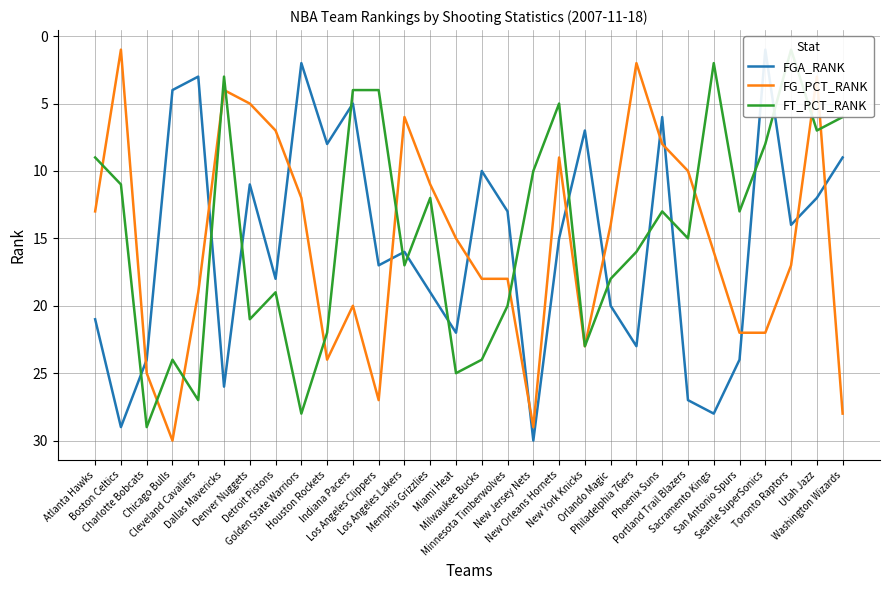

Reading left to right, transcribe all the data shown in this chart.

FGA_RANK: Atlanta Hawks=21	Boston Celtics=29	Charlotte Bobcats=24	Chicago Bulls=4	Cleveland Cavaliers=3	Dallas Mavericks=26	Denver Nuggets=11	Detroit Pistons=18	Golden State Warriors=2	Houston Rockets=8	Indiana Pacers=5	Los Angeles Clippers=17	Los Angeles Lakers=16	Memphis Grizzlies=19	Miami Heat=22	Milwaukee Bucks=10	Minnesota Timberwolves=13	New Jersey Nets=30	New Orleans Hornets=15	New York Knicks=7	Orlando Magic=20	Philadelphia 76ers=23	Phoenix Suns=6	Portland Trail Blazers=27	Sacramento Kings=28	San Antonio Spurs=24	Seattle SuperSonics=1	Toronto Raptors=14	Utah Jazz=12	Washington Wizards=9
FG_PCT_RANK: Atlanta Hawks=13	Boston Celtics=1	Charlotte Bobcats=25	Chicago Bulls=30	Cleveland Cavaliers=19	Dallas Mavericks=4	Denver Nuggets=5	Detroit Pistons=7	Golden State Warriors=12	Houston Rockets=24	Indiana Pacers=20	Los Angeles Clippers=27	Los Angeles Lakers=6	Memphis Grizzlies=11	Miami Heat=15	Milwaukee Bucks=18	Minnesota Timberwolves=18	New Jersey Nets=29	New Orleans Hornets=9	New York Knicks=23	Orlando Magic=14	Philadelphia 76ers=2	Phoenix Suns=8	Portland Trail Blazers=10	Sacramento Kings=16	San Antonio Spurs=22	Seattle SuperSonics=22	Toronto Raptors=17	Utah Jazz=3	Washington Wizards=28
FT_PCT_RANK: Atlanta Hawks=9	Boston Celtics=11	Charlotte Bobcats=29	Chicago Bulls=24	Cleveland Cavaliers=27	Dallas Mavericks=3	Denver Nuggets=21	Detroit Pistons=19	Golden State Warriors=28	Houston Rockets=22	Indiana Pacers=4	Los Angeles Clippers=4	Los Angeles Lakers=17	Memphis Grizzlies=12	Miami Heat=25	Milwaukee Bucks=24	Minnesota Timberwolves=20	New Jersey Nets=10	New Orleans Hornets=5	New York Knicks=23	Orlando Magic=18	Philadelphia 76ers=16	Phoenix Suns=13	Portland Trail Blazers=15	Sacramento Kings=2	San Antonio Spurs=13	Seattle SuperSonics=8	Toronto Raptors=1	Utah Jazz=7	Washington Wizards=6